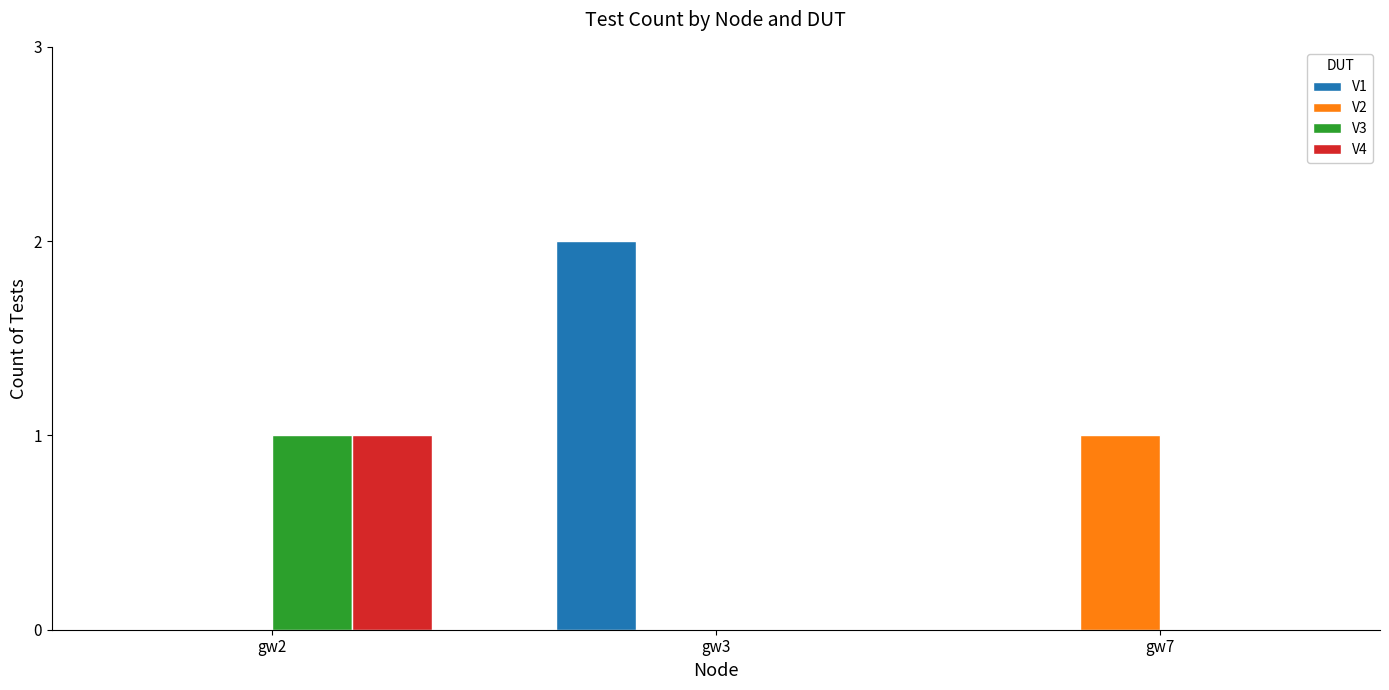

What is the spread (max minus min) of values at gw3?

2